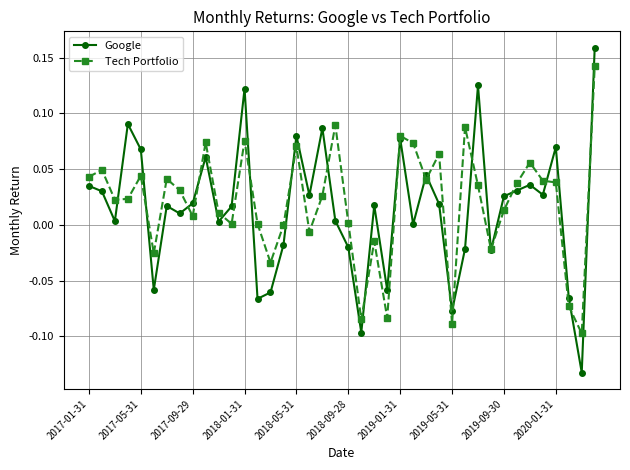

True or false: Tech Portfolio has more than 0 interior local peaks.

True